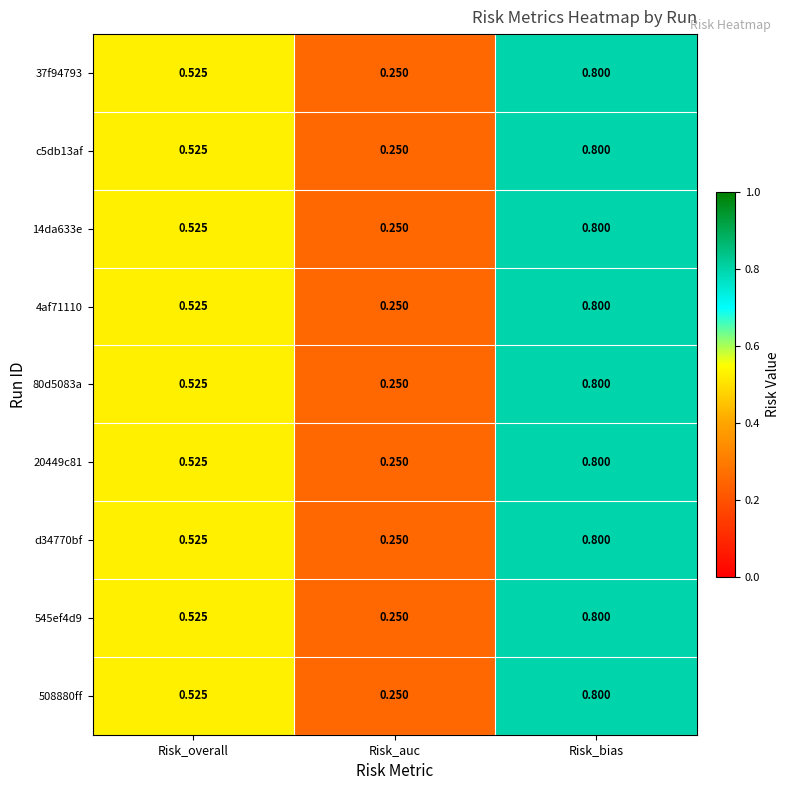

Rank the categories by 4af71110 value from lowest to highest.

Risk_auc, Risk_overall, Risk_bias